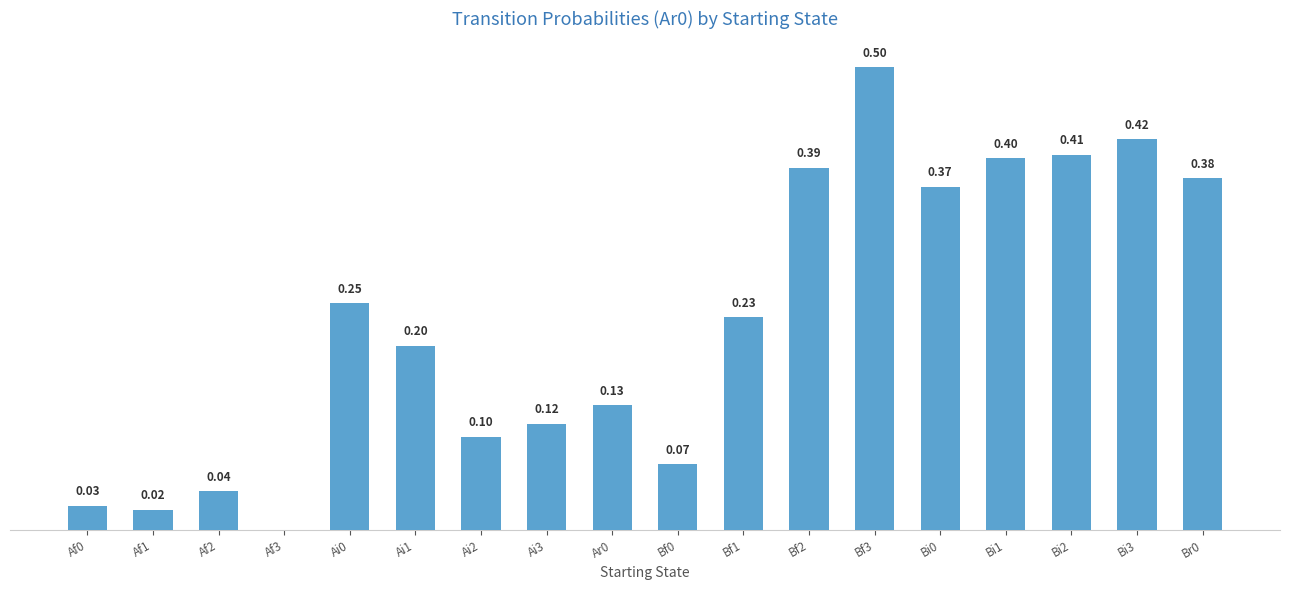

Between Af1 and Ai2, which is larger?

Ai2